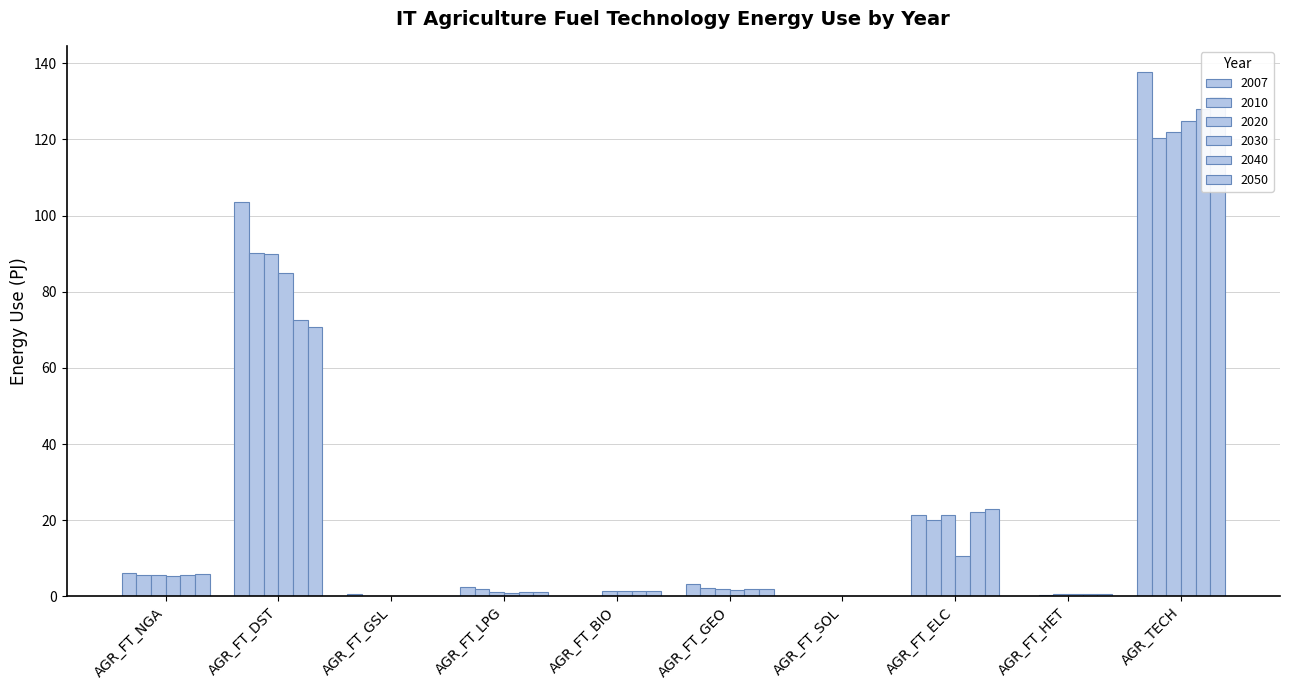

What value does the 2040 series have at AGR_FT_HET?

0.6